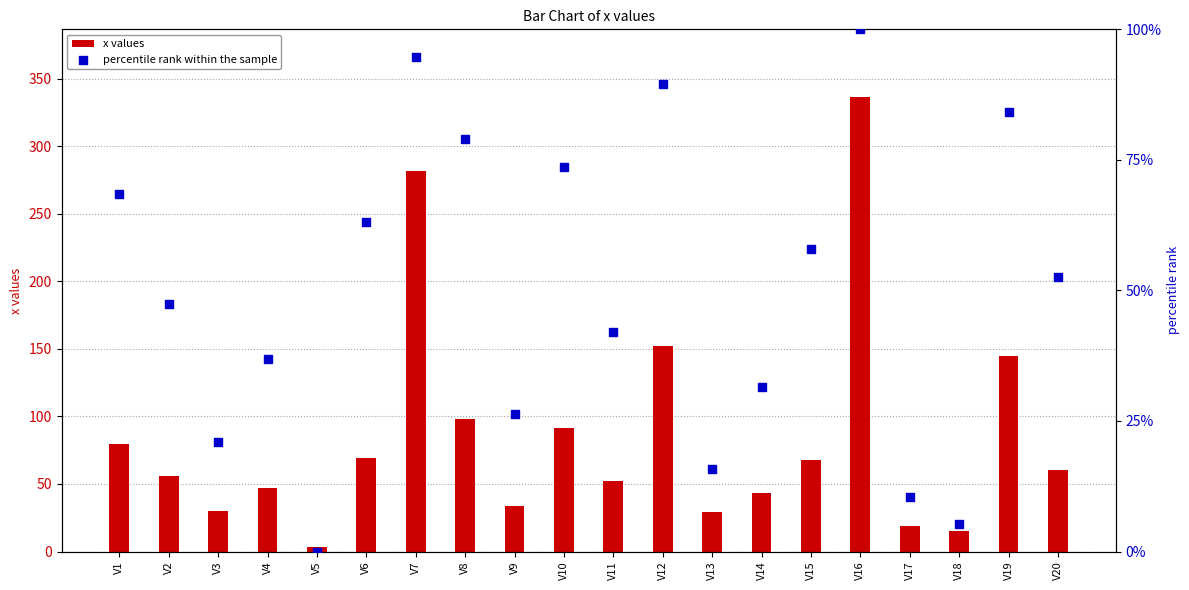

Which series contains the lowest Y value?

percentile rank within the sample